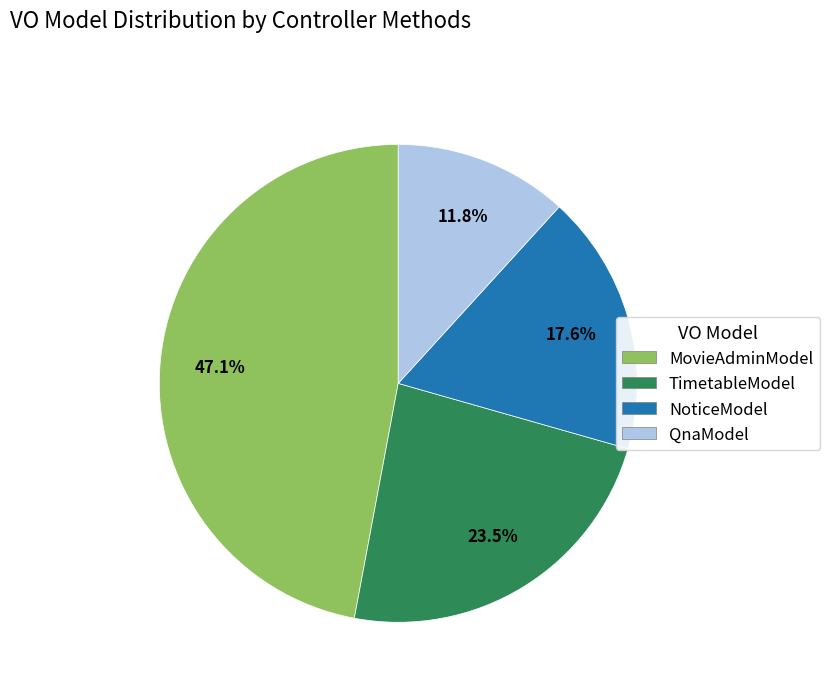

To the nearest percent, what is the difference between the largest and smallest slice percentages?

35%